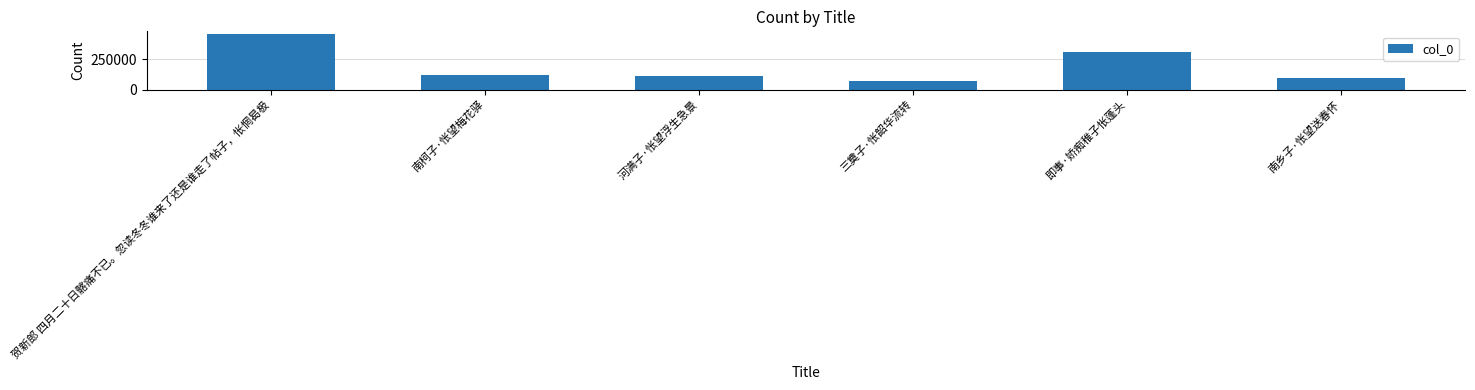

What is the change in value from 南柯子·怅望梅花驿 to 河满子·怅望浮生急景?

-12307